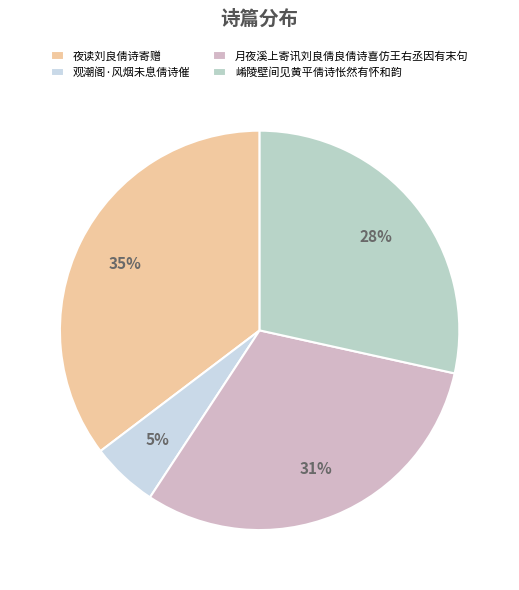

To the nearest percent, what is the difference between the largest and smallest slice percentages?

30%